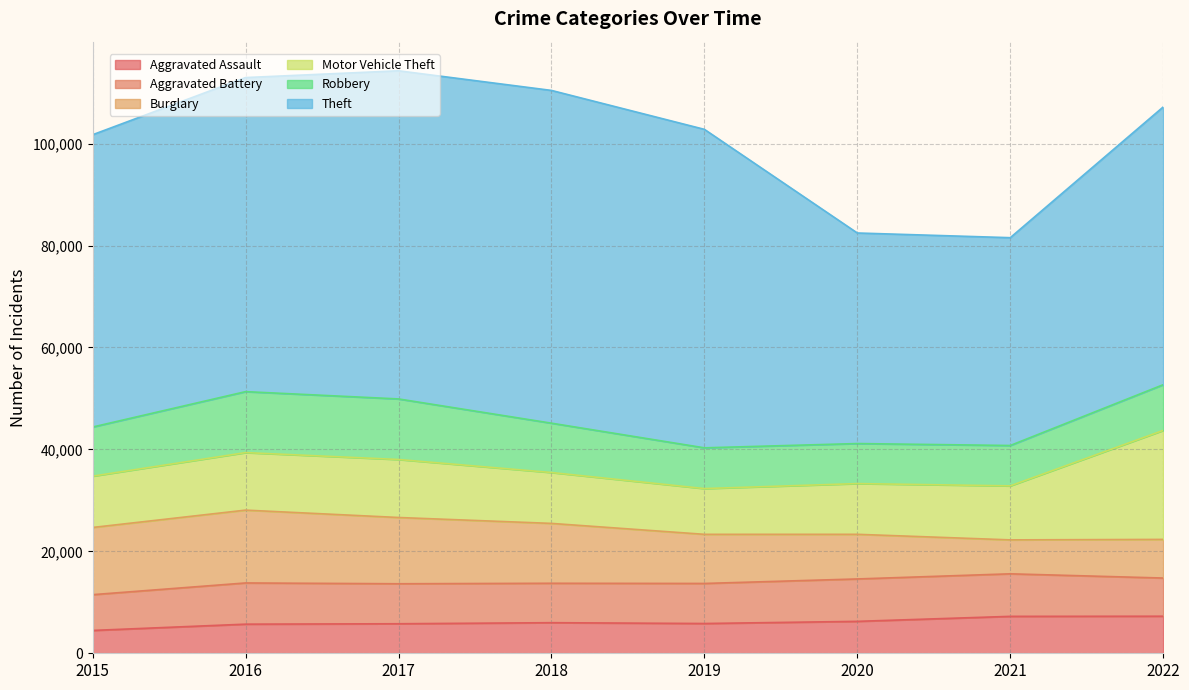

True or false: Aggravated Assault and Motor Vehicle Theft intersect in this chart.

False